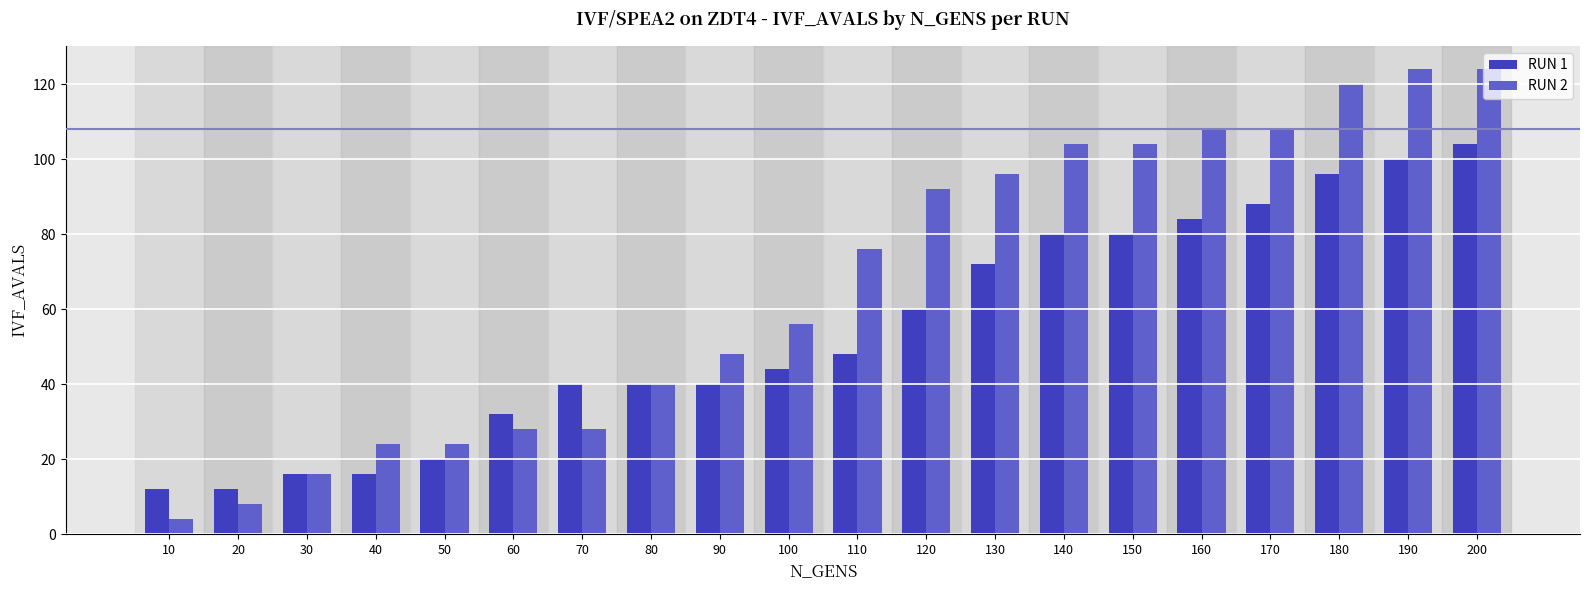

What is the total value across all series at 140?

184